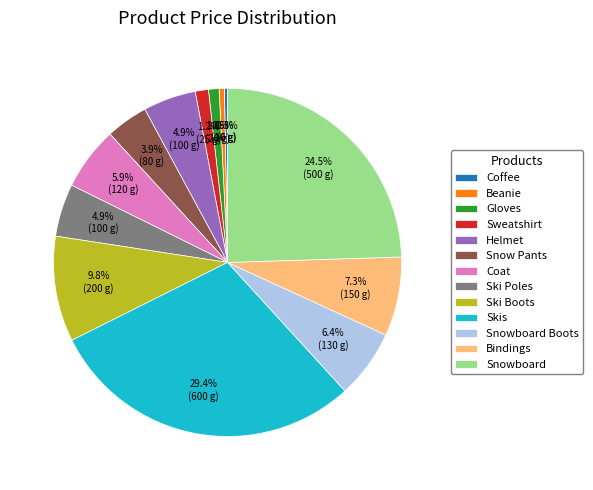

What is the ratio of the value at Coat to the value at Helmet?

1.2